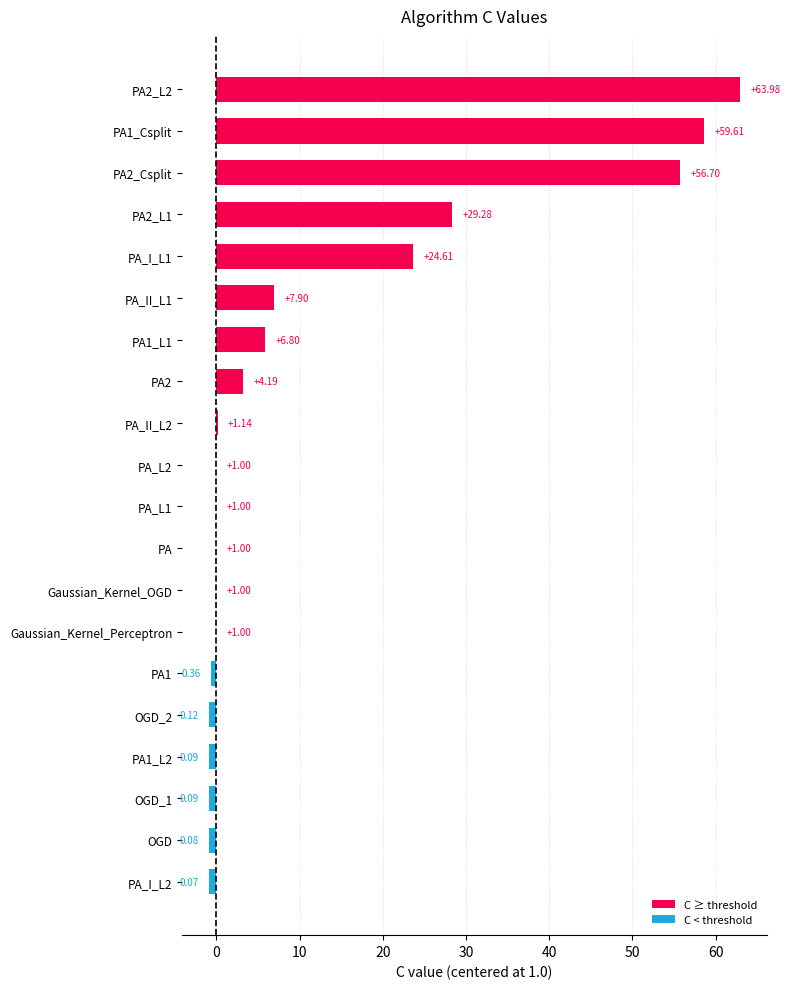

Are the bars horizontal?

Yes